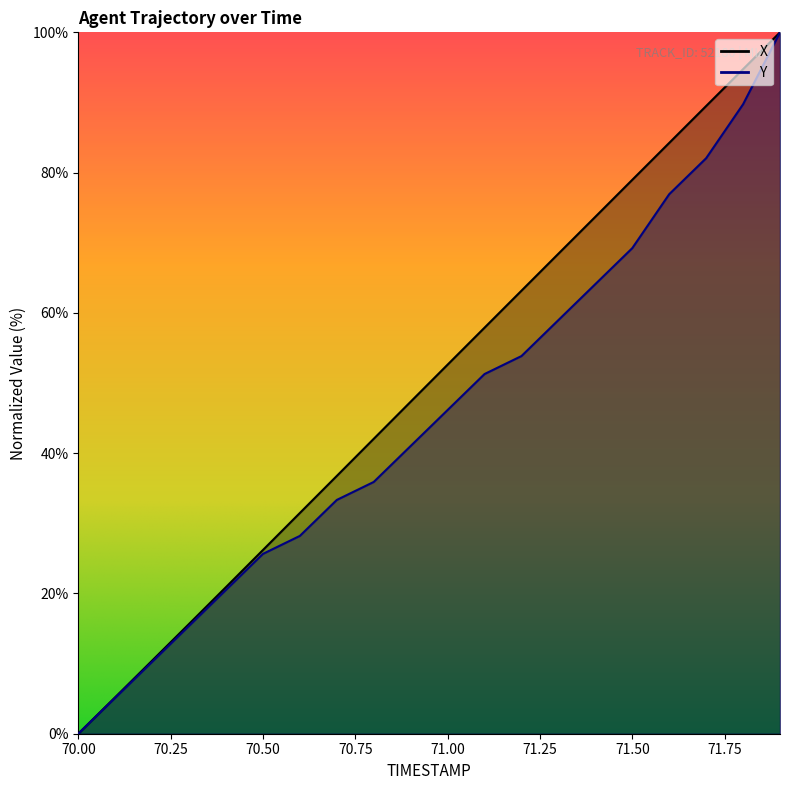

Reading left to right, extract all data points from this chart.

X: 70.0=0.0	70.1=5.2	70.2=10.4	70.3=15.7	70.4=20.9	70.5=26.2	70.6=31.5	70.7=36.8	70.8=42.0	70.9=47.3	71.0=52.6	71.1=57.9	71.2=63.2	71.3=68.4	71.4=73.7	71.5=79.0	71.6=84.2	71.7=89.5	71.8=94.7	71.9=100.0
Y: 70.0=0.0	70.1=5.1	70.2=10.3	70.3=15.4	70.4=20.5	70.5=25.6	70.6=28.2	70.7=33.3	70.8=35.9	70.9=41.0	71.0=46.2	71.1=51.3	71.2=53.8	71.3=59.0	71.4=64.1	71.5=69.2	71.6=76.9	71.7=82.1	71.8=89.7	71.9=100.0